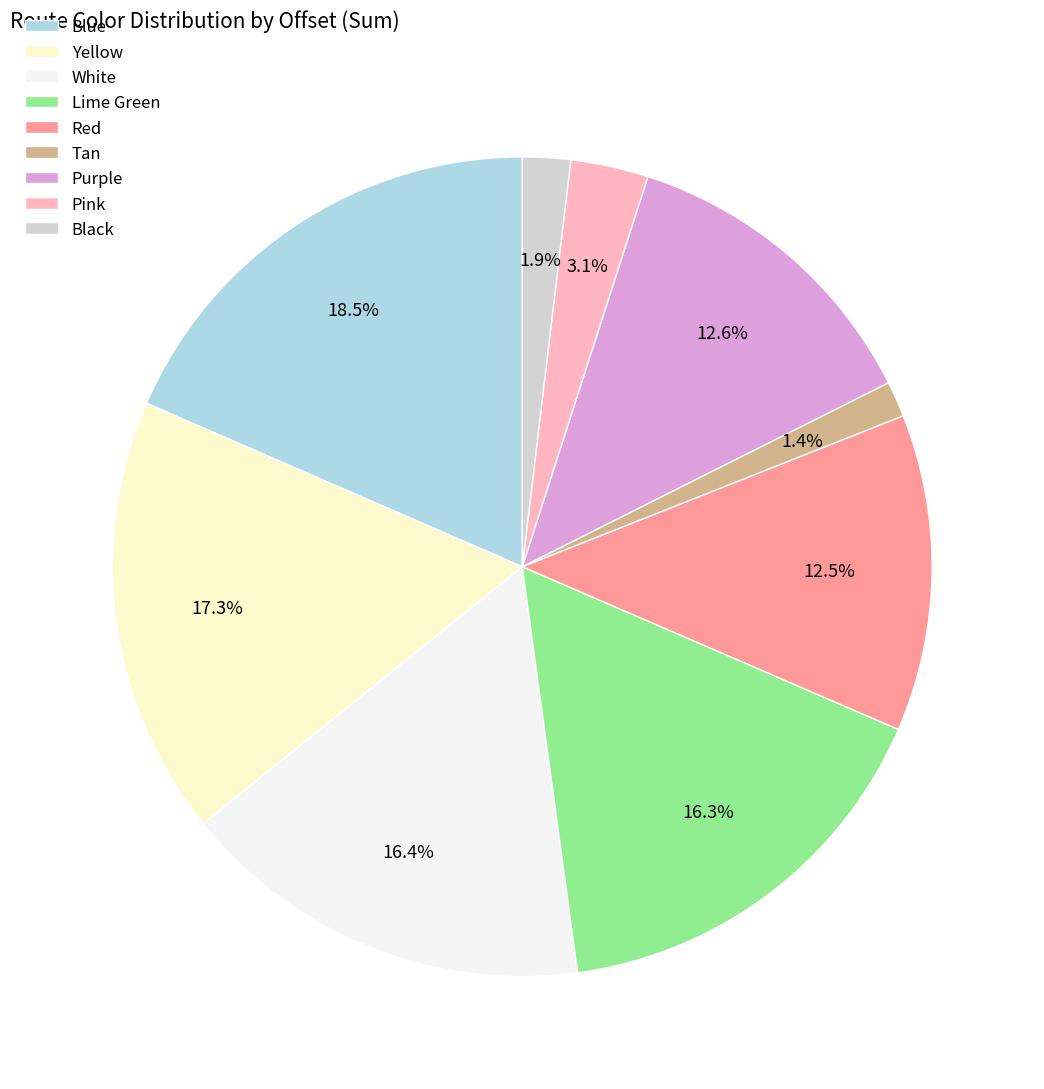

Is there a majority slice in this chart?

No